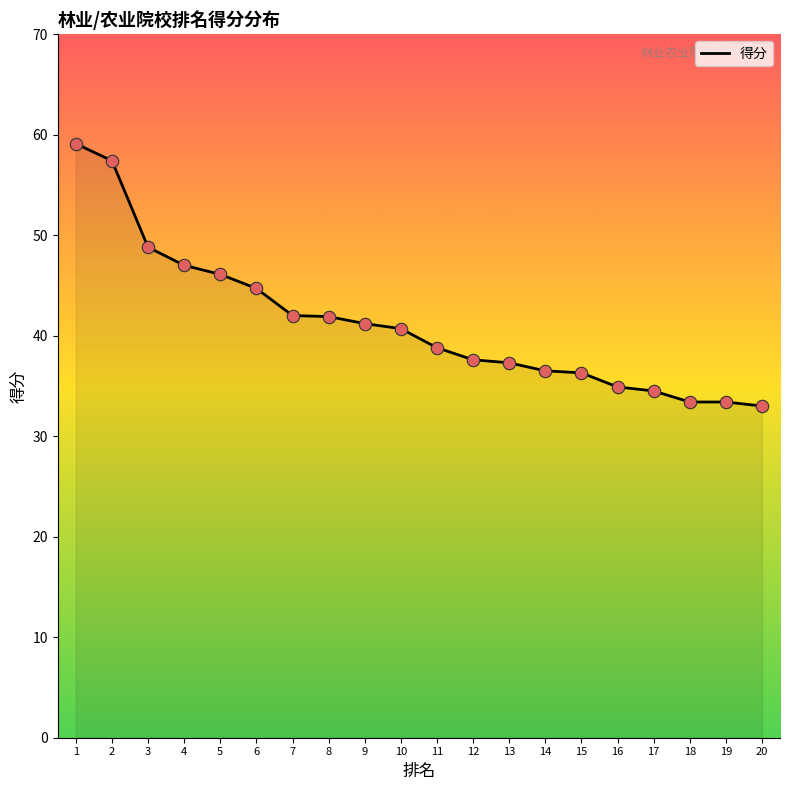

Approximately how many times larger is the value at 6 compared to 9?

1.1